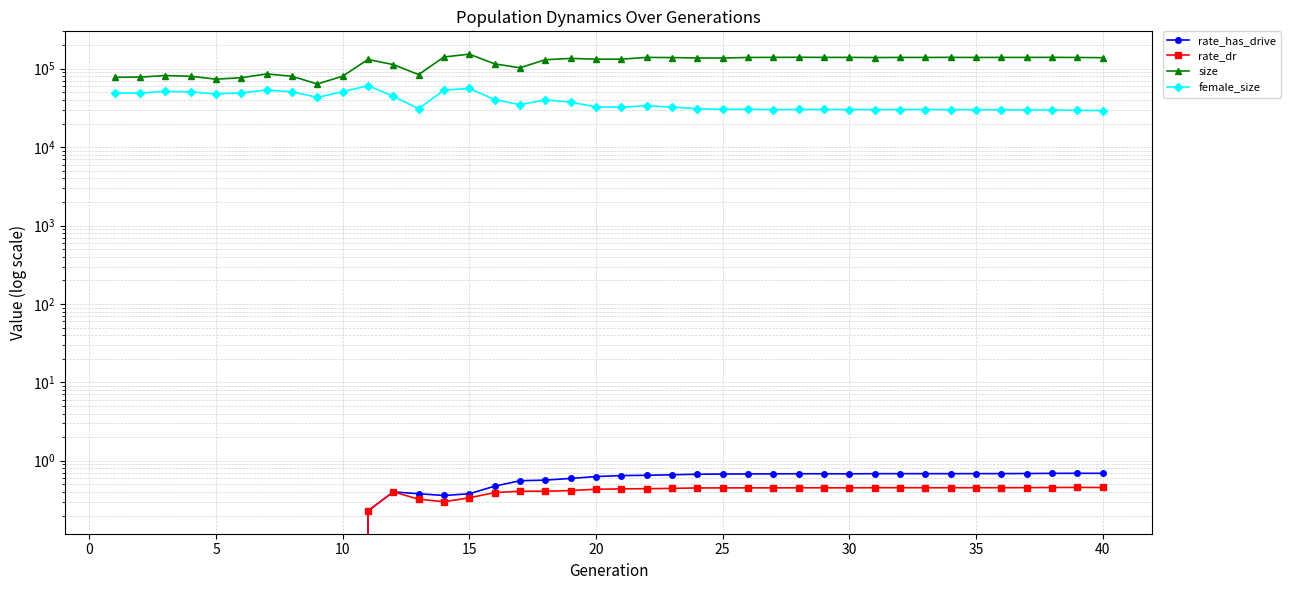

True or false: female_size and rate_dr intersect in this chart.

False